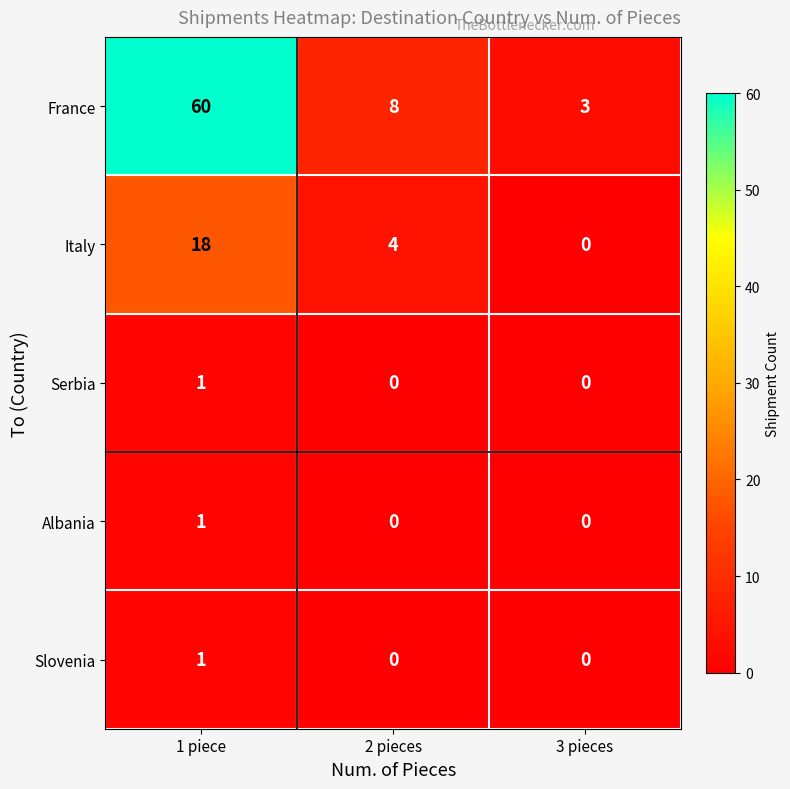

At which category is the sum across all series the highest?

1 piece